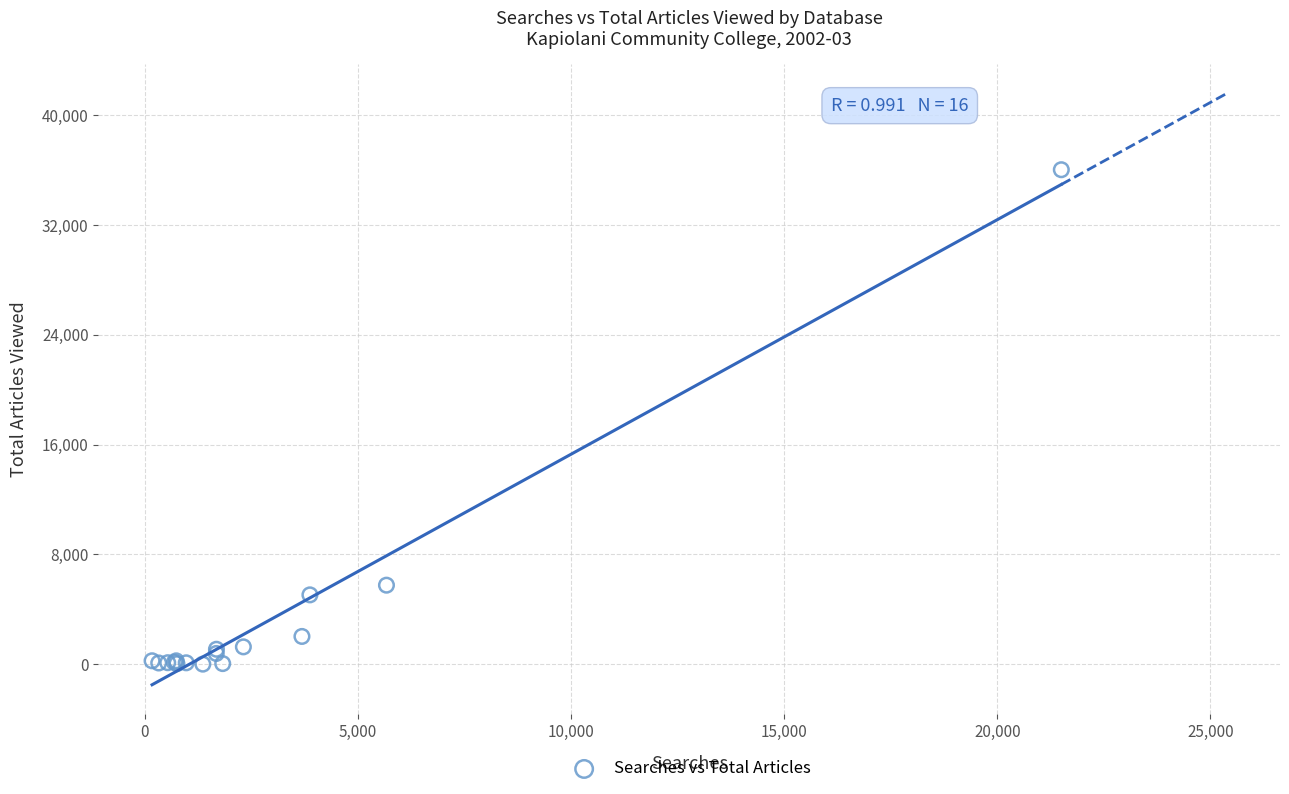

What Y value in the scatter plot is closest to 18017?

5763